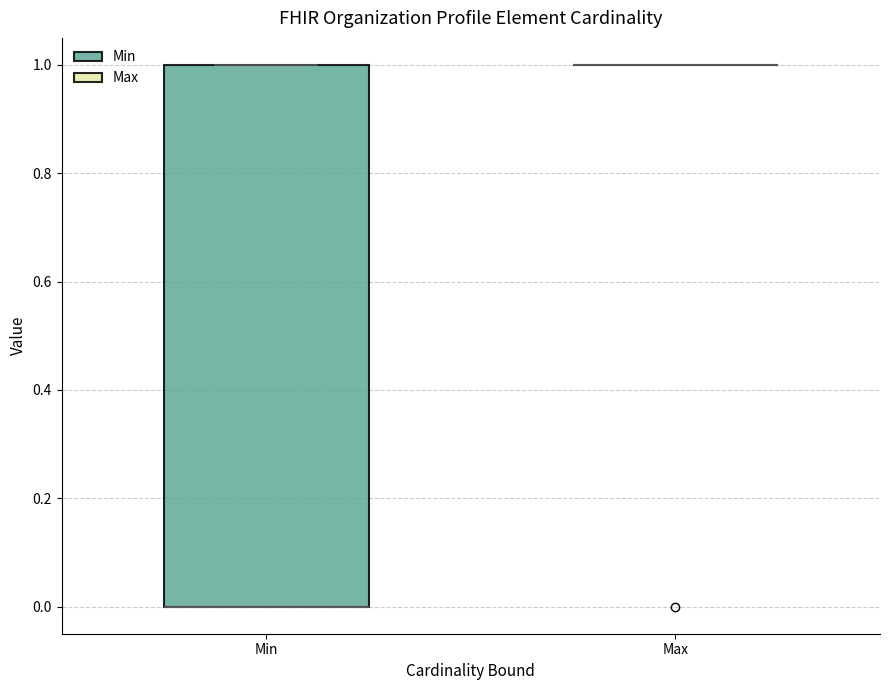

Which box is the tallest, from its lower edge to its upper edge?

Min